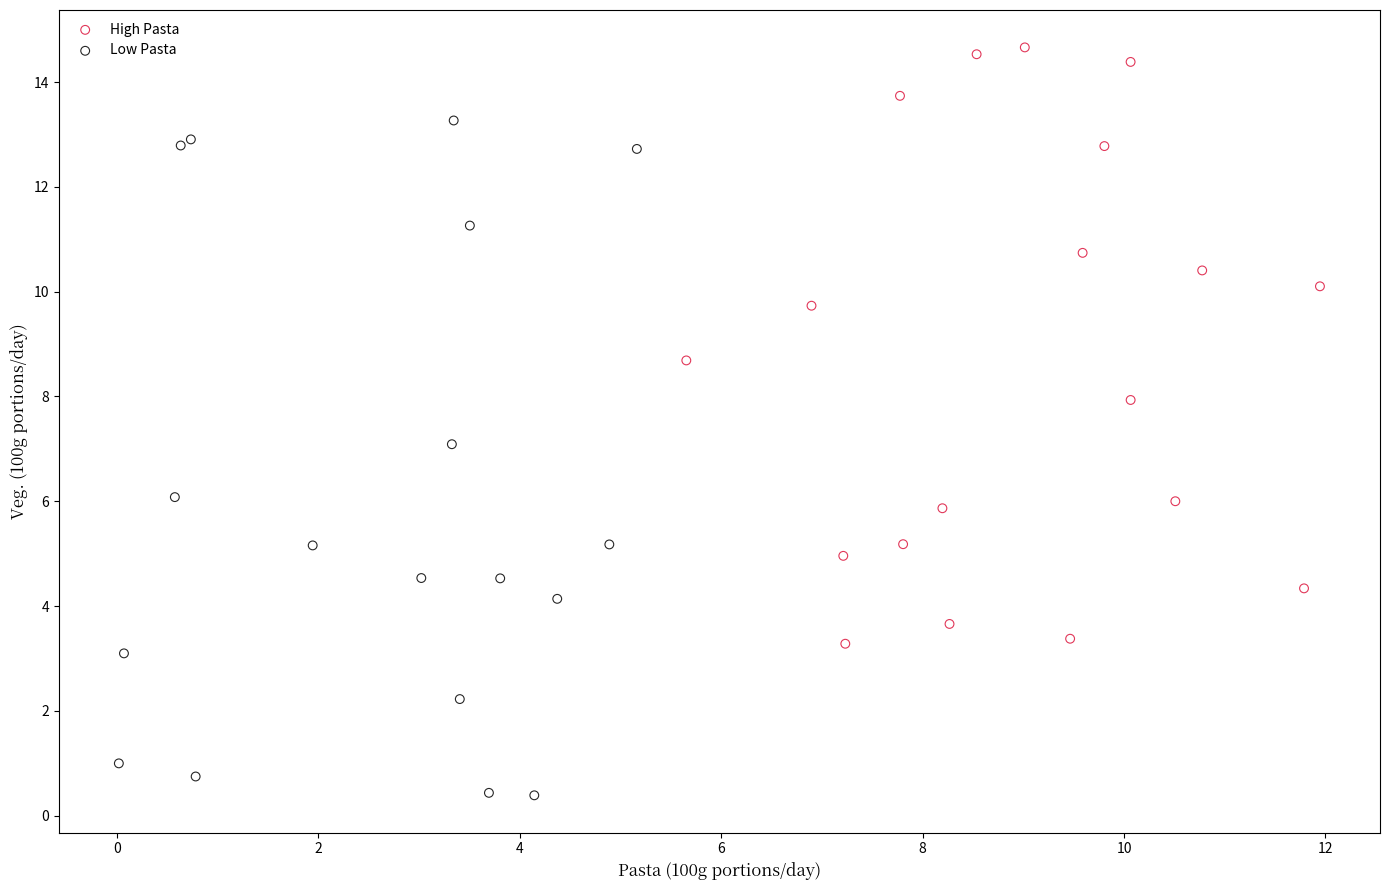

Which series has the largest Y range (max minus min)?

Low Pasta